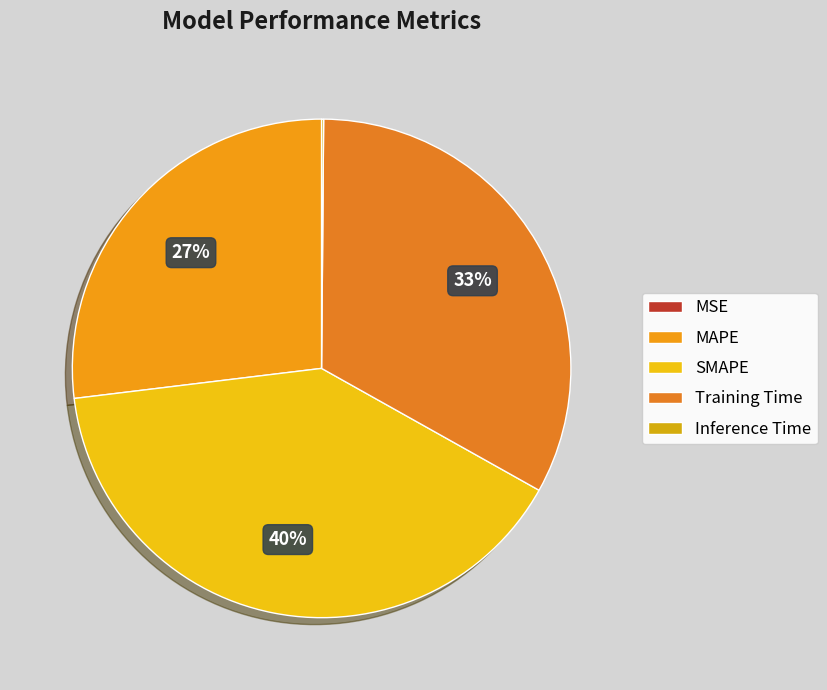

What is the total percentage of SMAPE and Training Time?

72.9%